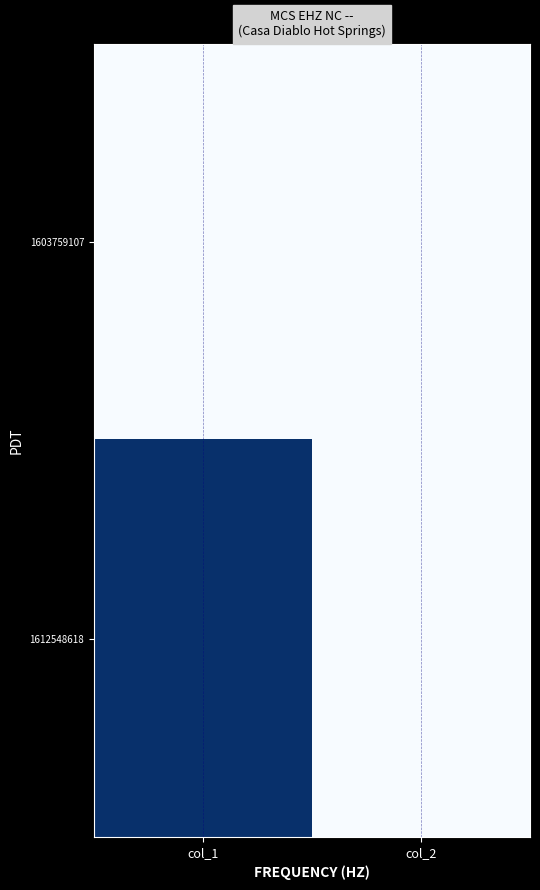

Rank the series by their maximum value, from lowest to highest.

1603759107, 1612548618